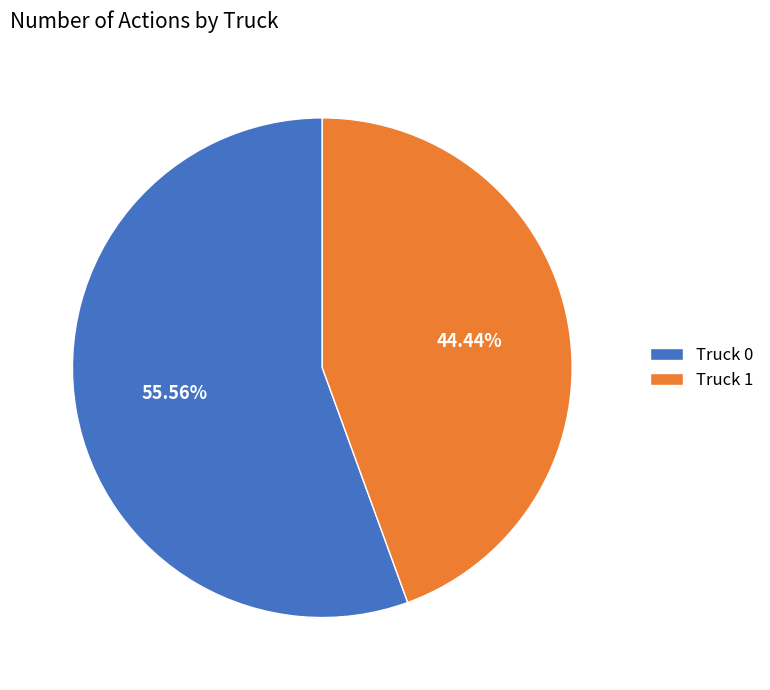

Between Truck 1 and Truck 0, which is larger?

Truck 0